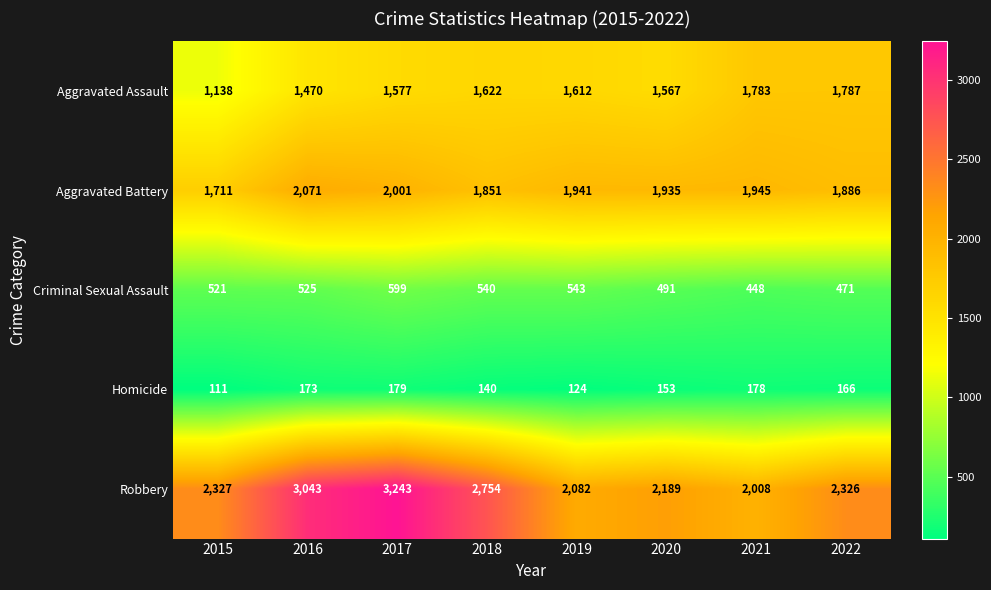

Rank the series by their maximum value, from highest to lowest.

Robbery, Aggravated Battery, Aggravated Assault, Criminal Sexual Assault, Homicide